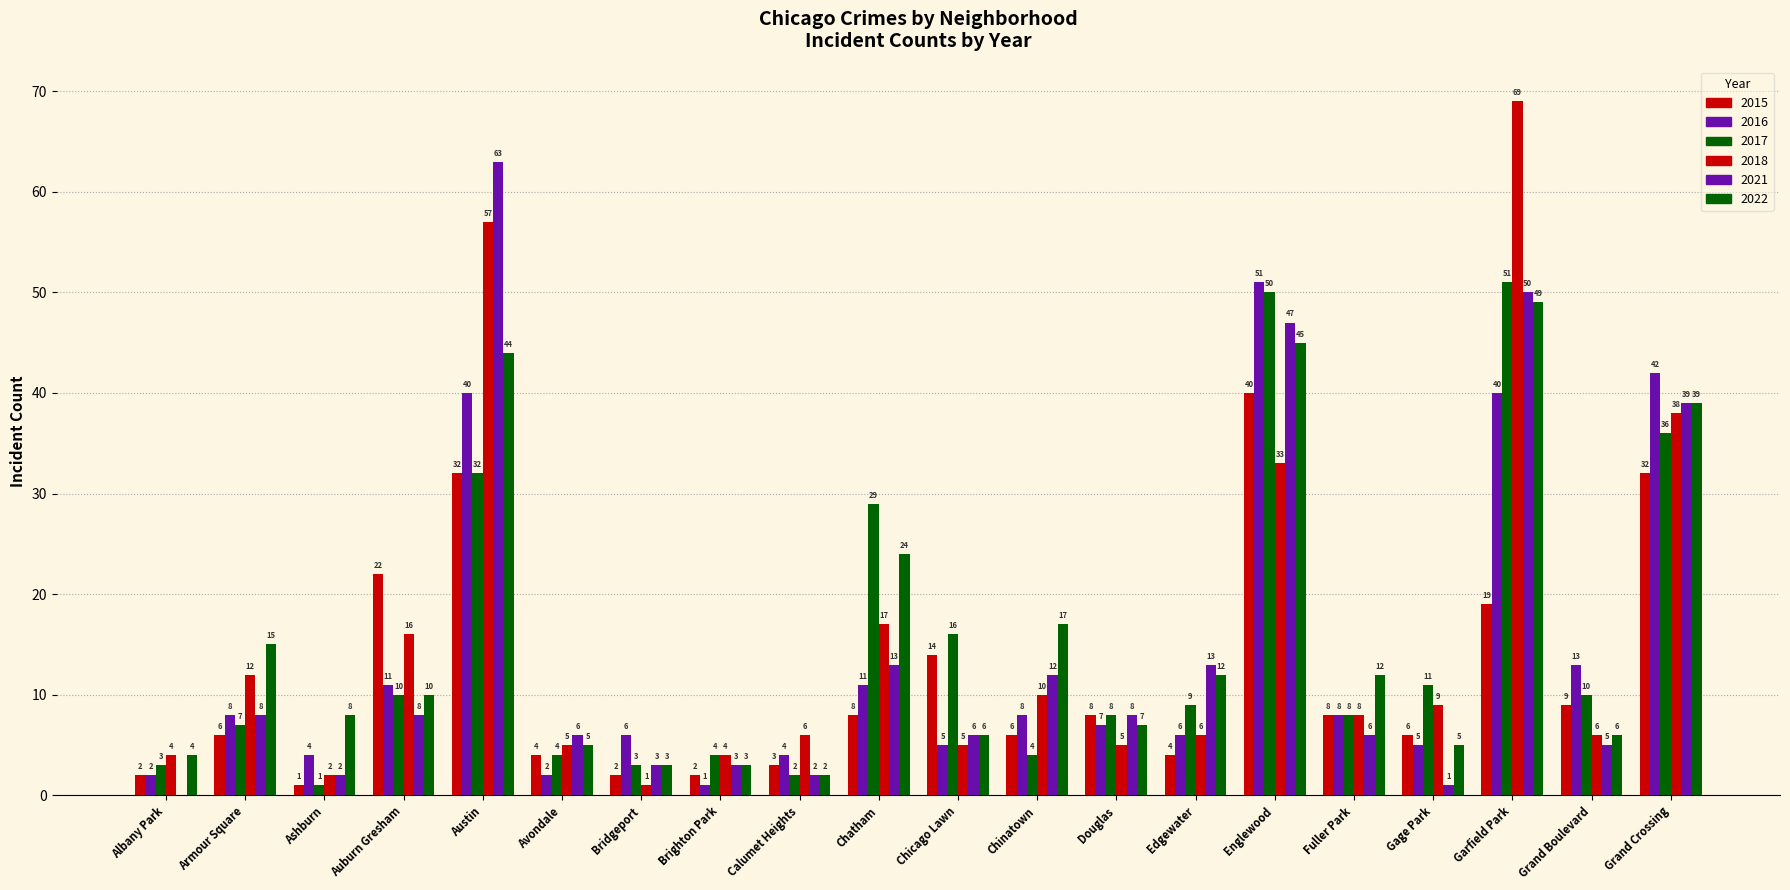

How many categories are shown in the chart?

20